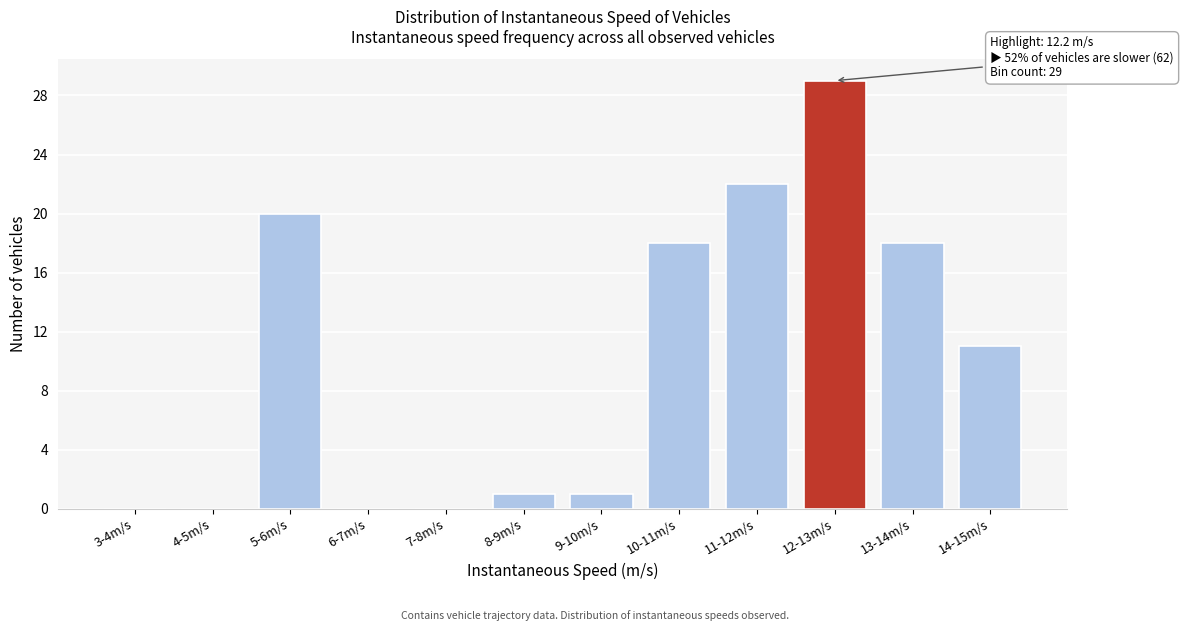

Reading left to right, extract all data points from this chart.

3-4m/s=0	4-5m/s=0	5-6m/s=20	6-7m/s=0	7-8m/s=0	8-9m/s=1	9-10m/s=1	10-11m/s=18	11-12m/s=22	12-13m/s=29	13-14m/s=18	14-15m/s=11